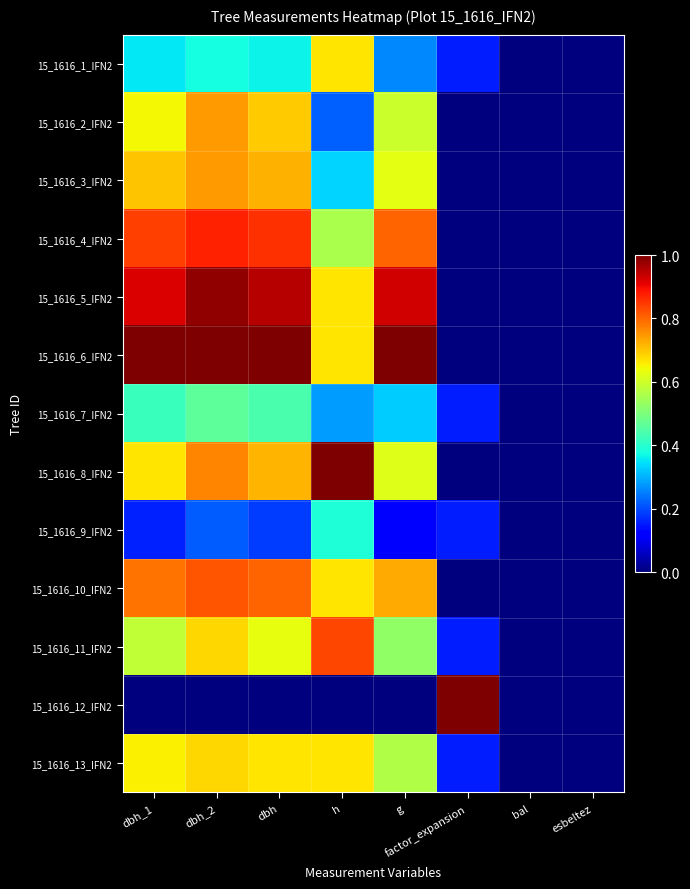

At which category does the chart reach its minimum across all series?

bal